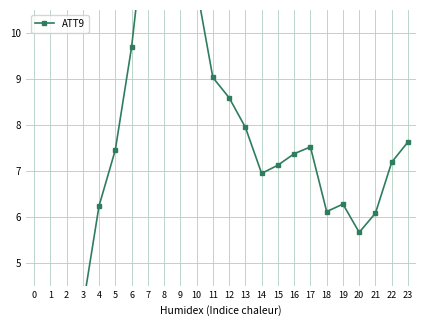

How many points are lower than both their immediate neighbors (excluding endpoints)?

3